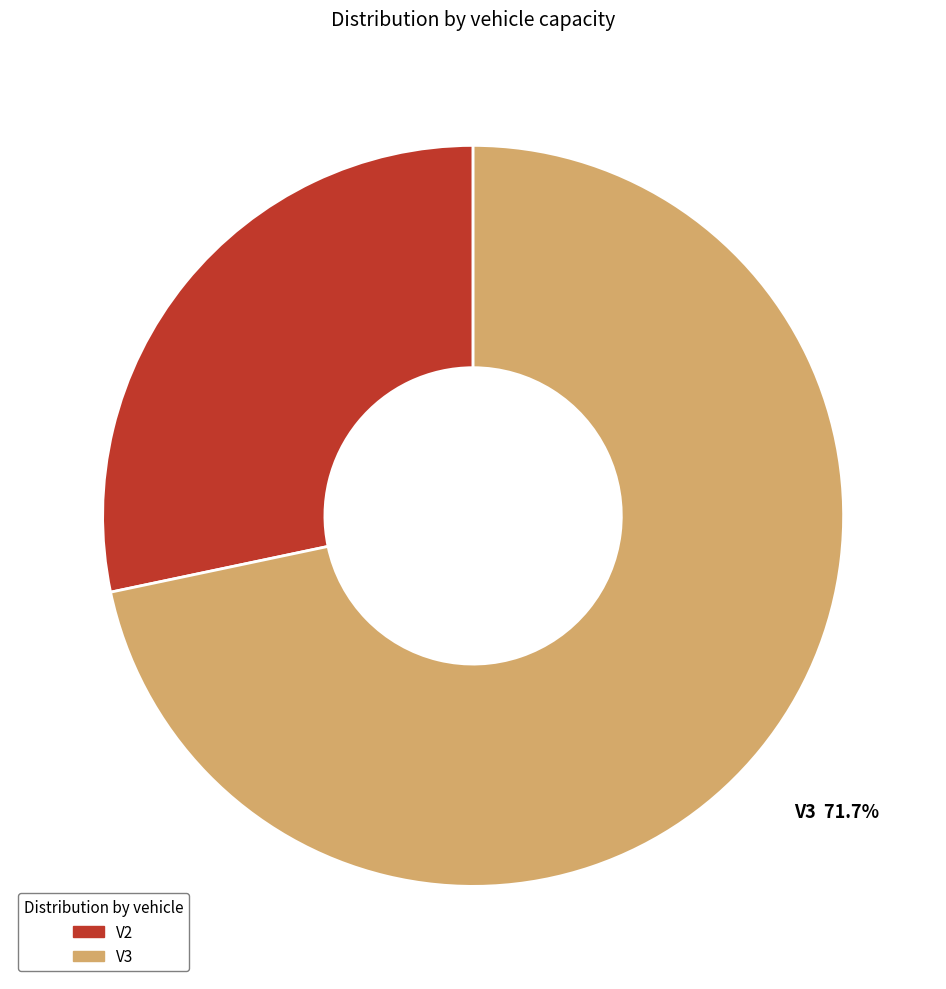

Approximately how many times larger is the value at V3 compared to V2?

2.5